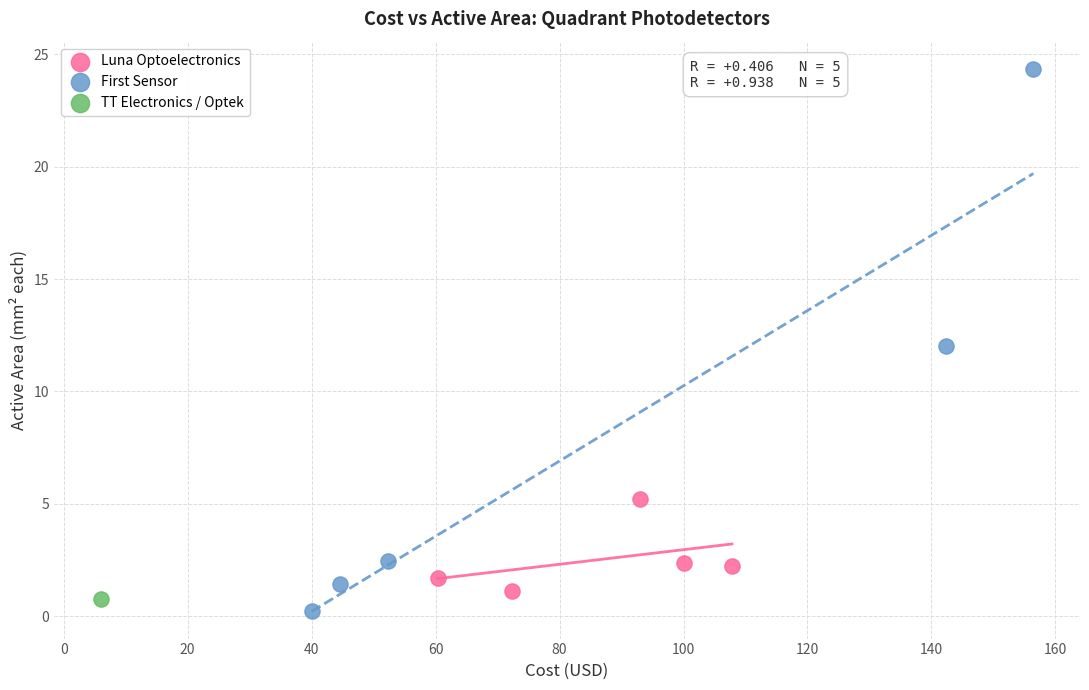

Which series reaches the maximum Y coordinate?

First Sensor